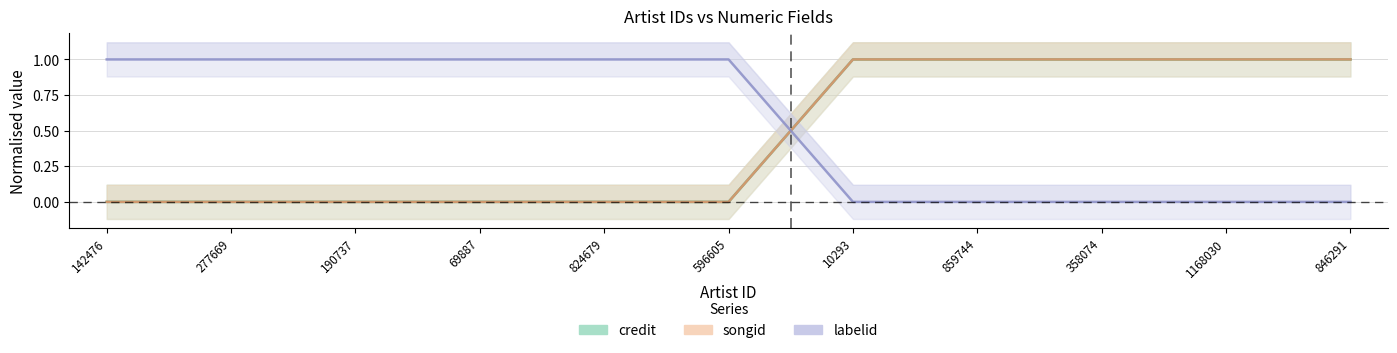

What are all the series names shown in the legend?

credit, songid, labelid